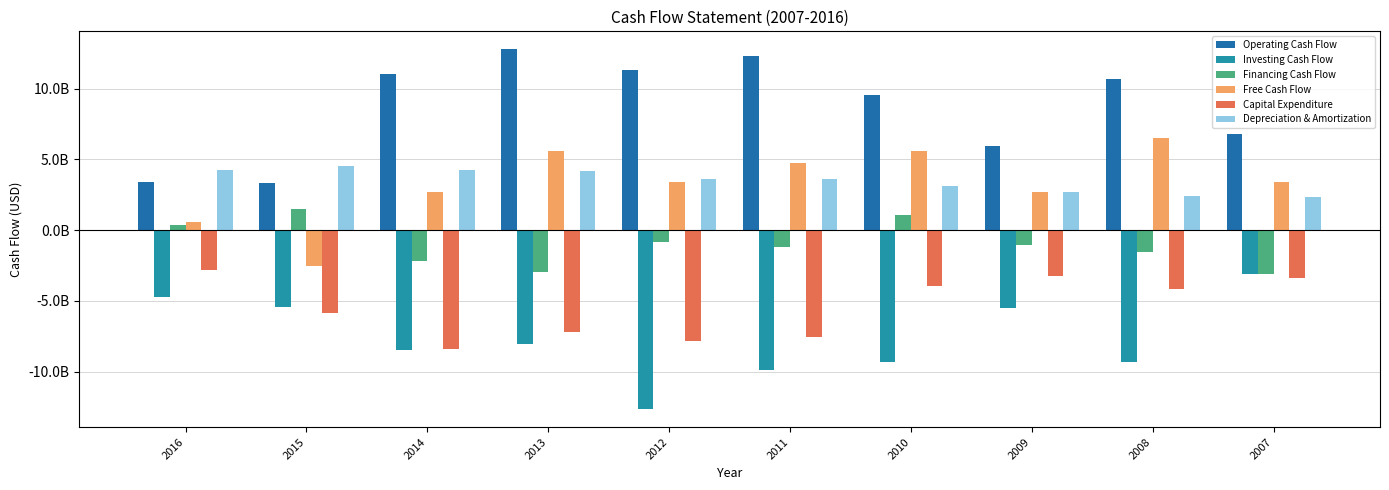

Does the chart contain stacked bars?

No